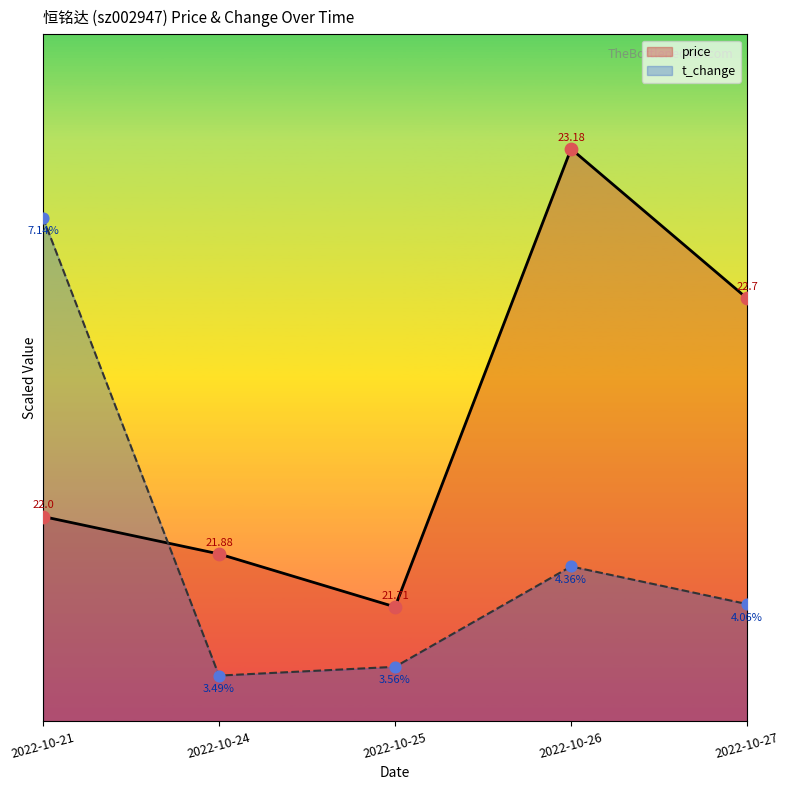

At how many categories does at least one series exceed 23?

1